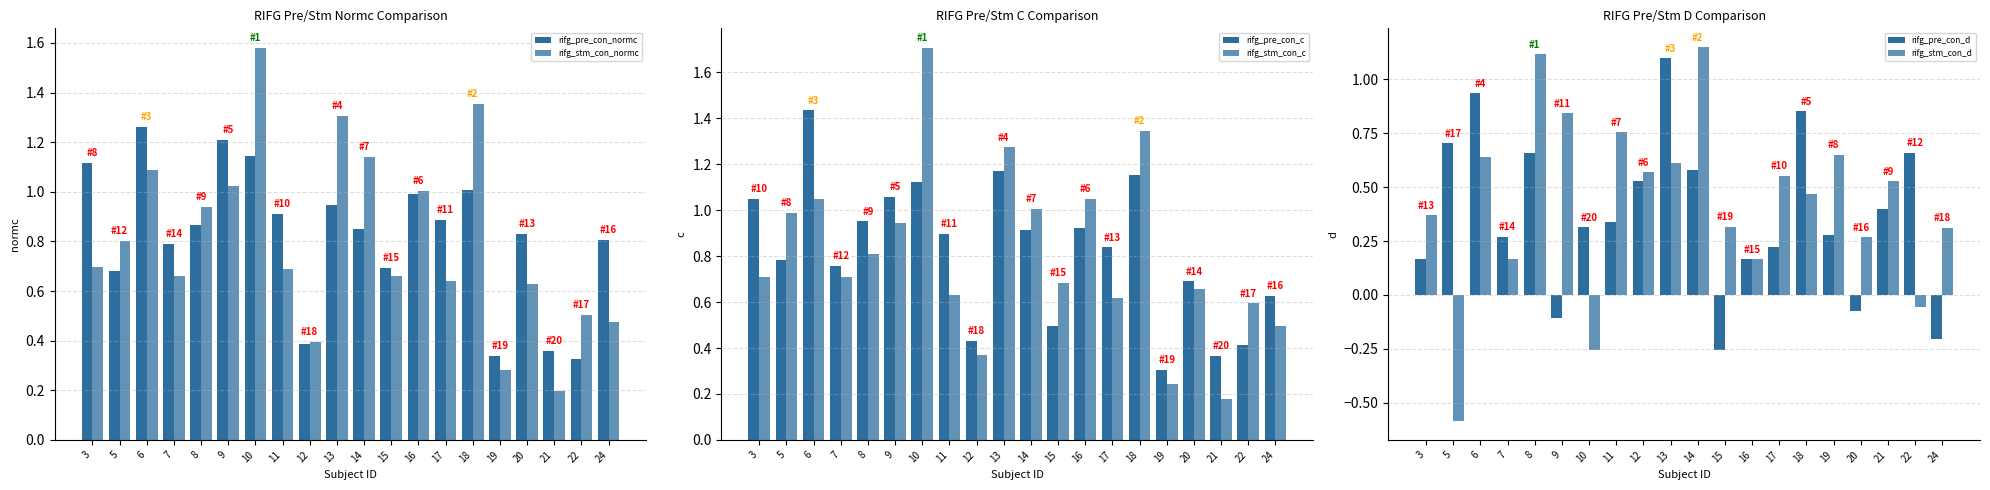

What is the value of the rifg_stm_con_normc bar at the 14th from the left?

0.6